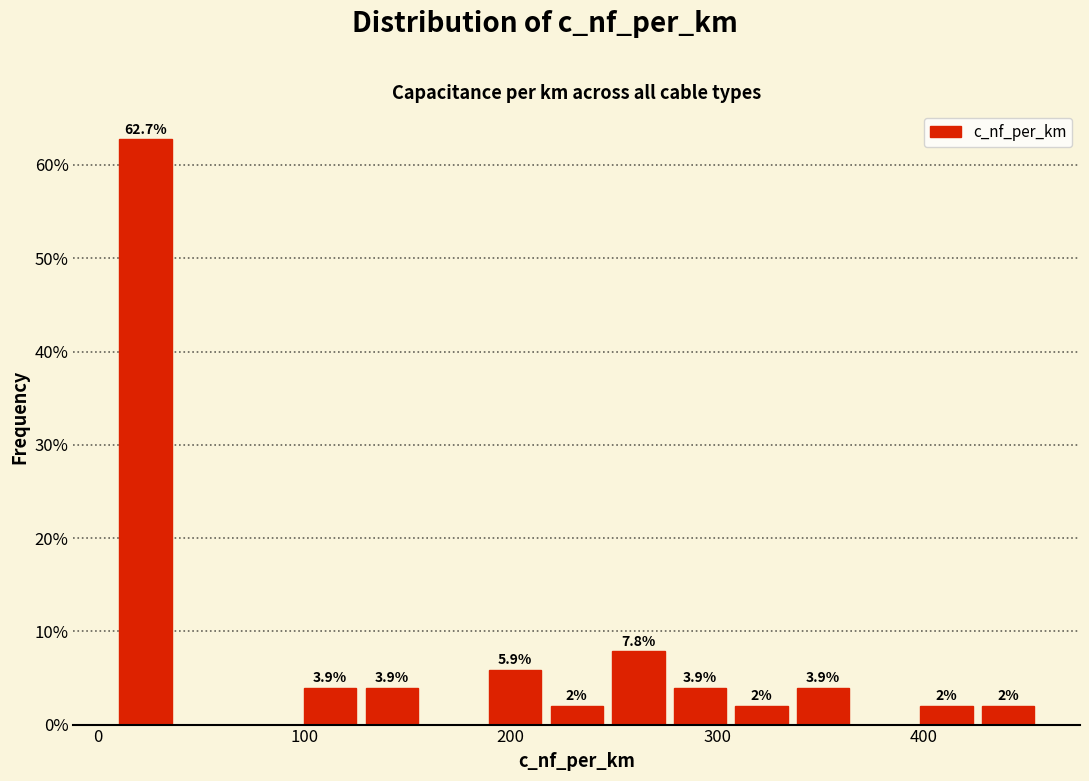

Around what value on the x-axis is the tallest bar? Give the approximate position of its centre, as read against the axis.

20